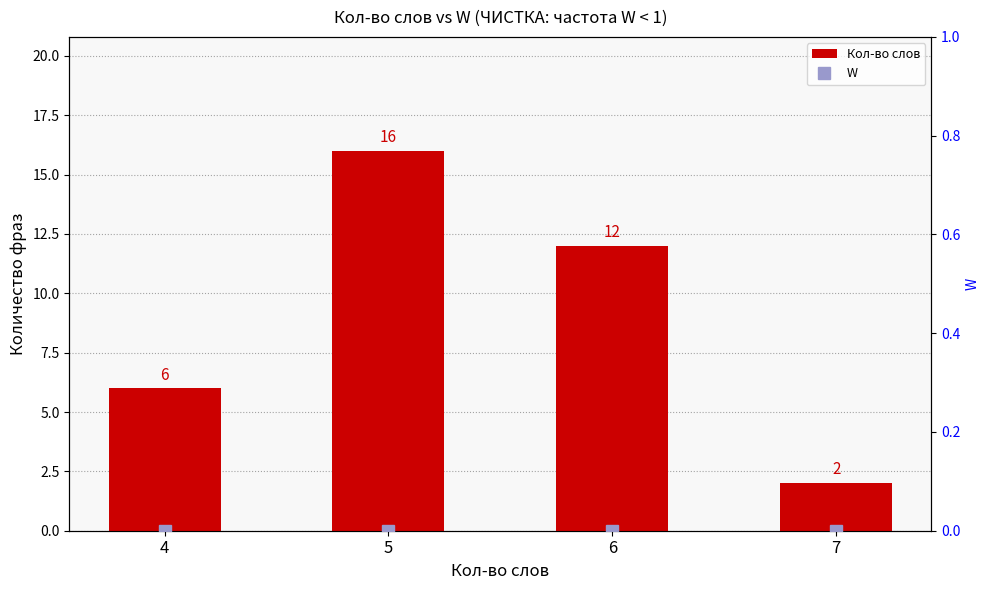

How many bars are there in total?

4